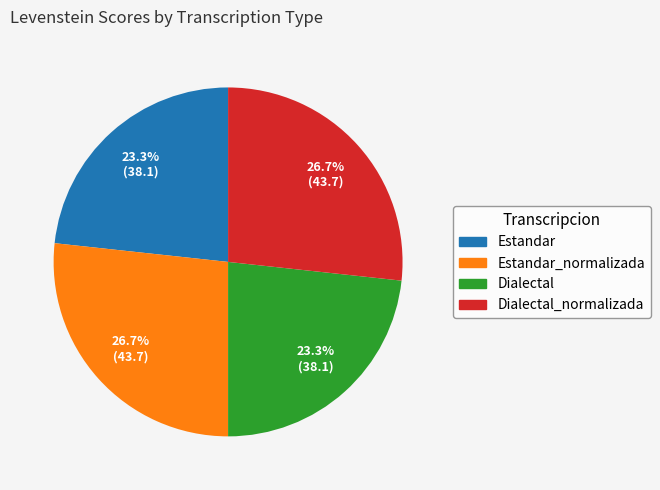

To the nearest percent, what is the average slice percentage?

25%